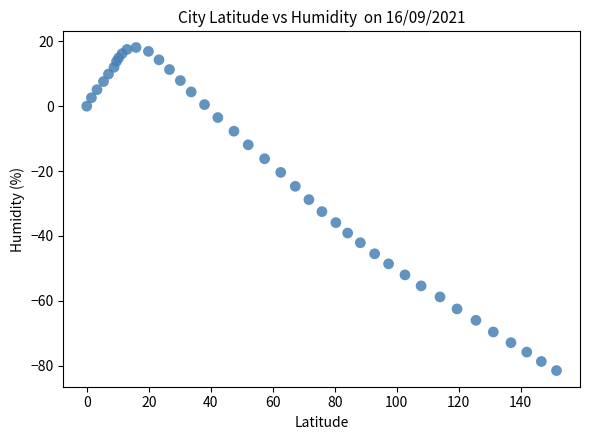

What is the range of Y values (max minus min)?

99.6